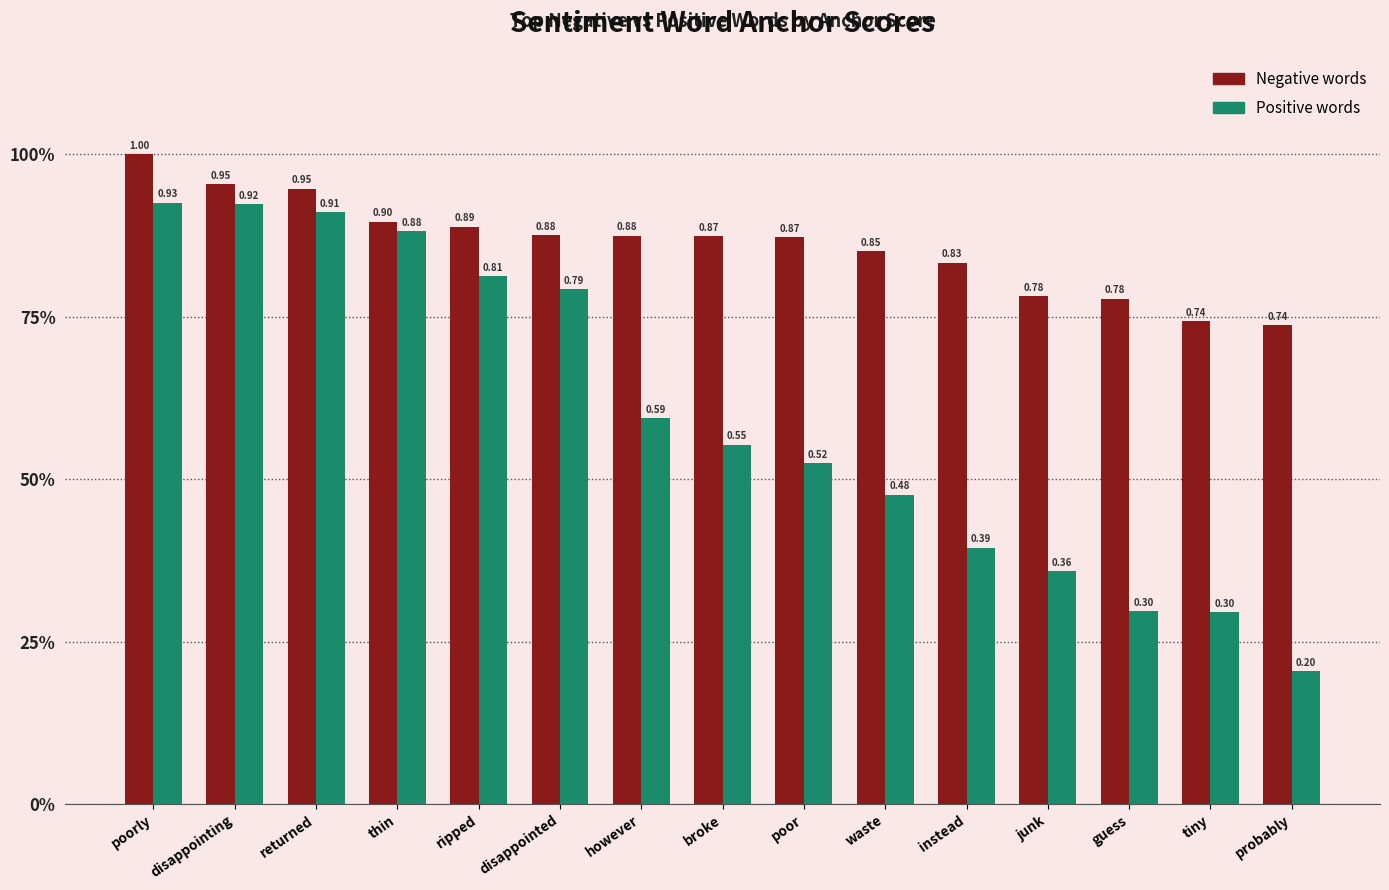

List the series in order of their peak value, highest first.

Negative words, Positive words